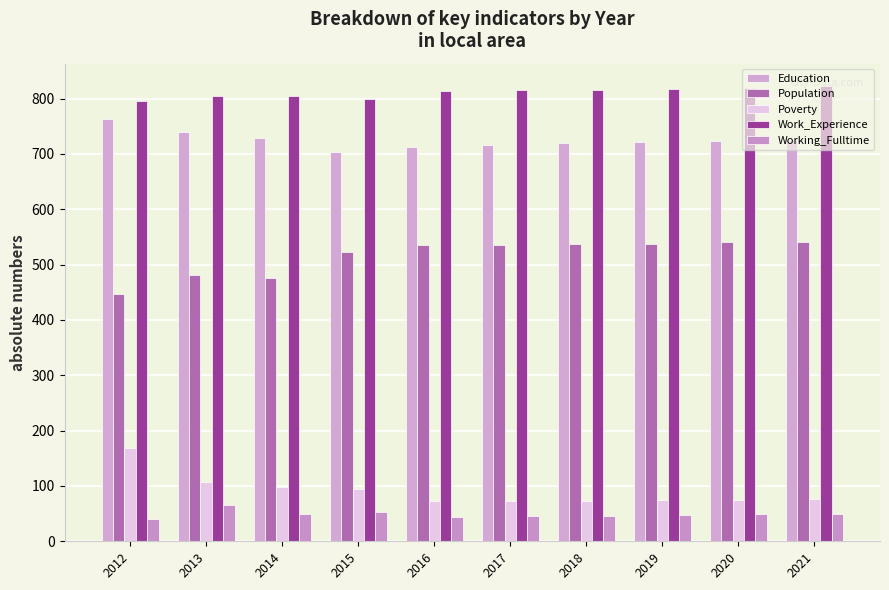

Which series has the largest total across all categories?

Work_Experience